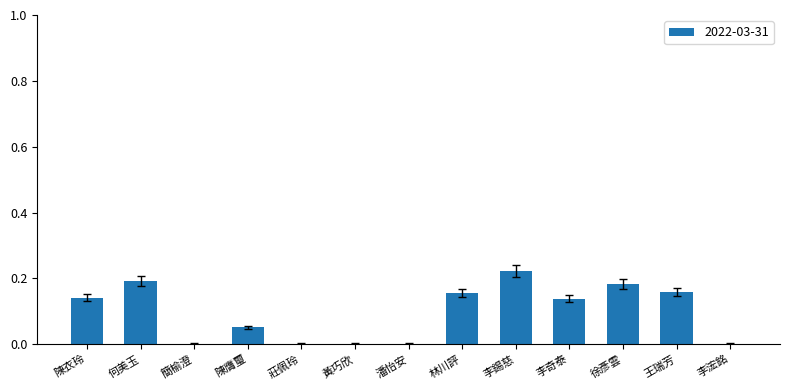

How many distinct data groups are displayed?

1